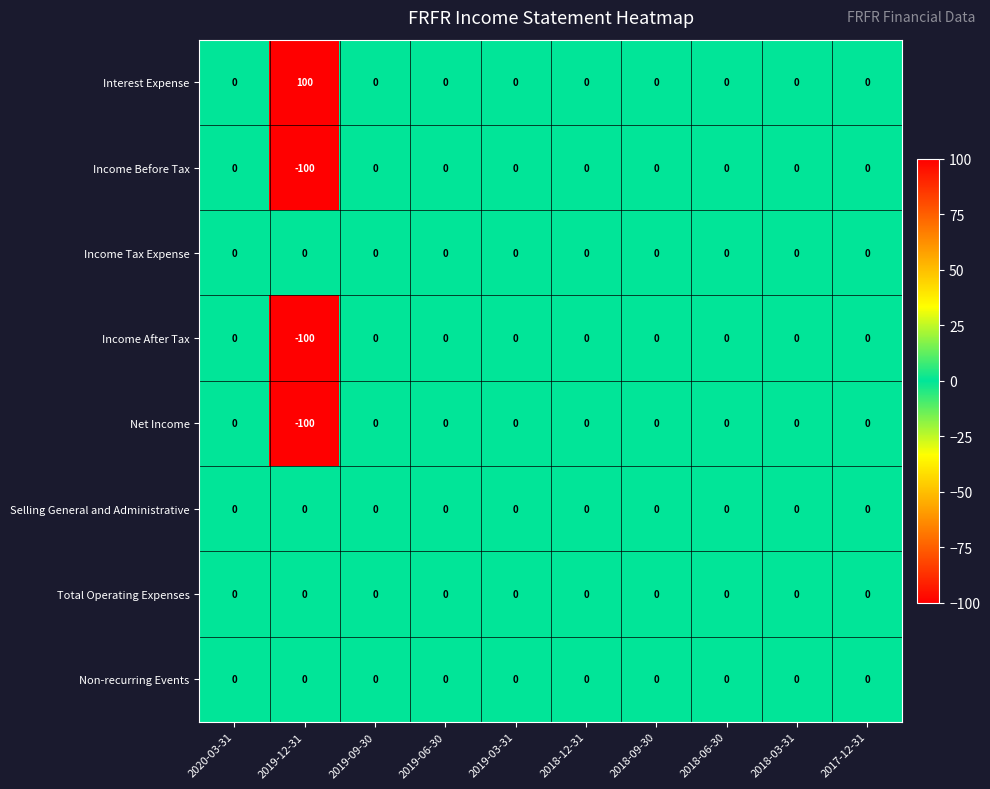

True or false: Interest Expense has a value of 0 at 2018-03-31.

True